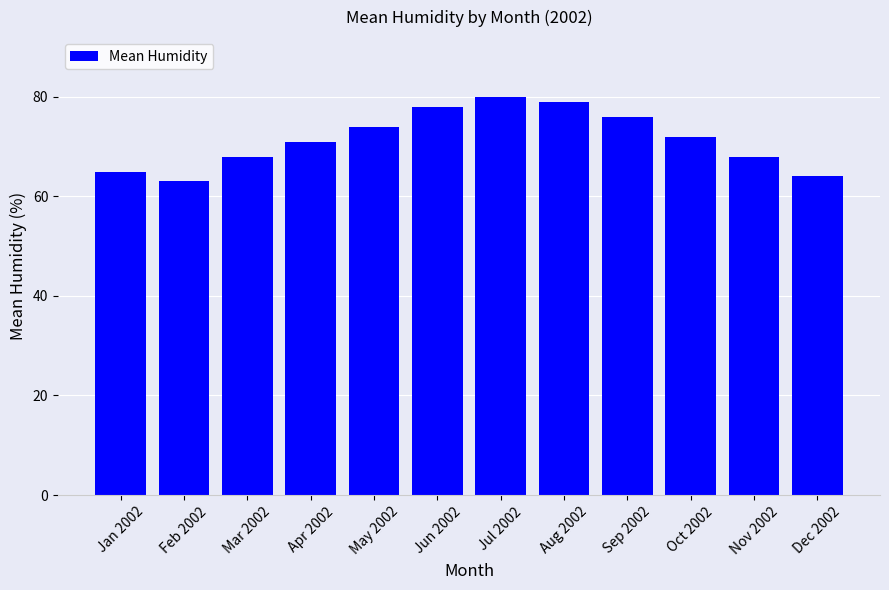

Reading left to right, transcribe all the data shown in this chart.

65	63	68	71	74	78	80	79	76	72	68	64